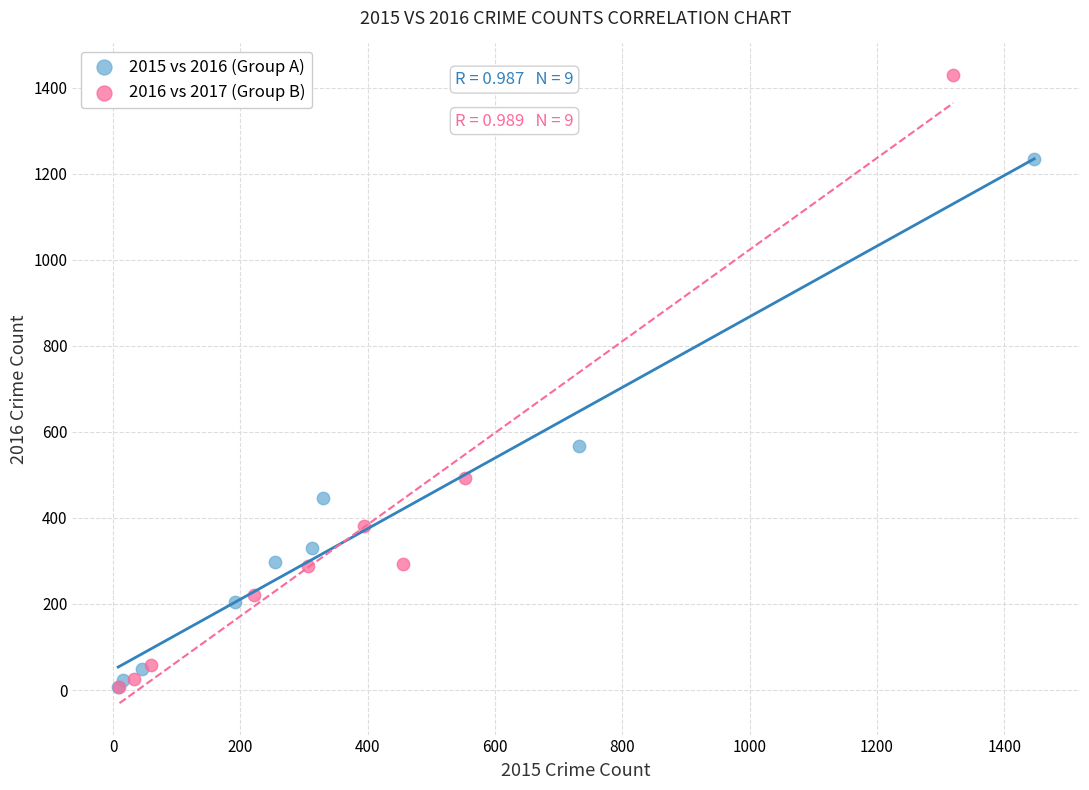

What are all the series names shown in the legend?

2015 vs 2016 (Group A), 2016 vs 2017 (Group B)